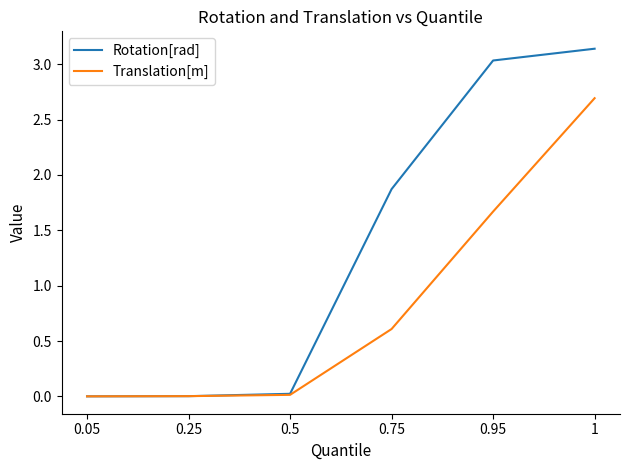

What is the average value of the Rotation[rad] series?

1.3